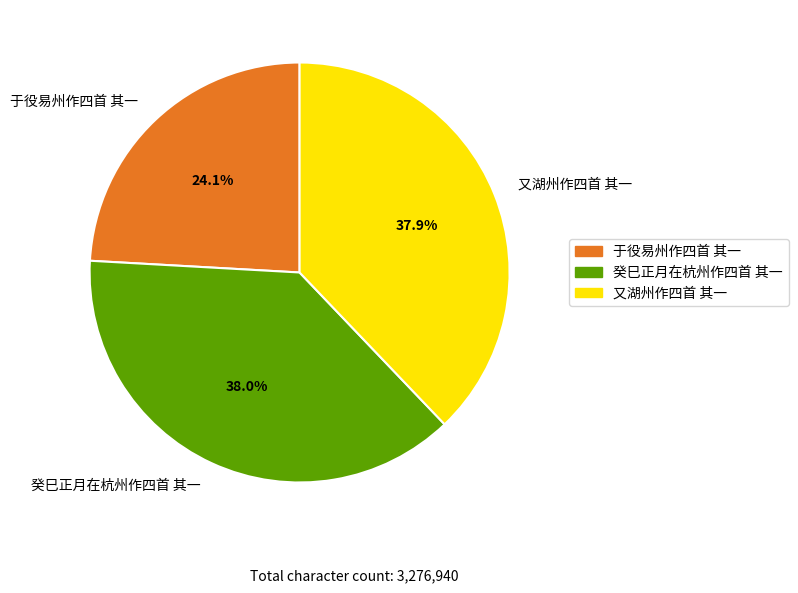

Does 又湖州作四首 其一 represent more than half of the total?

No